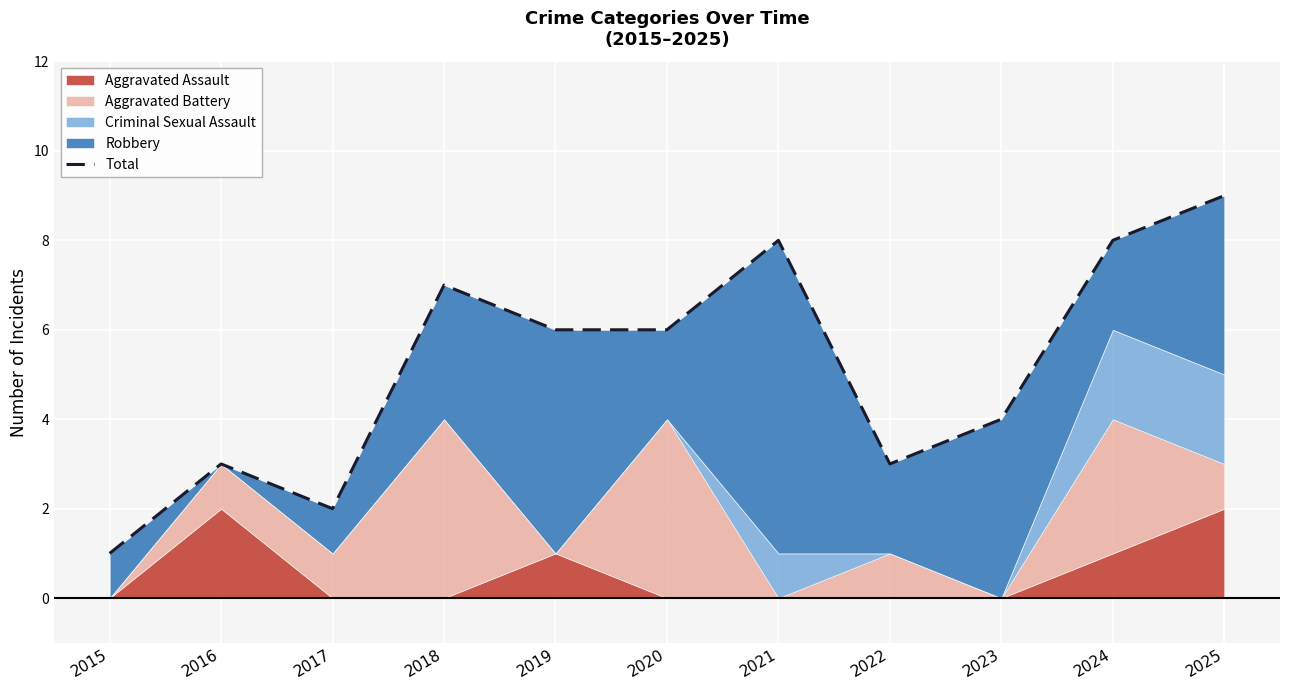

Does the chart display data point markers on the line(s)?

No